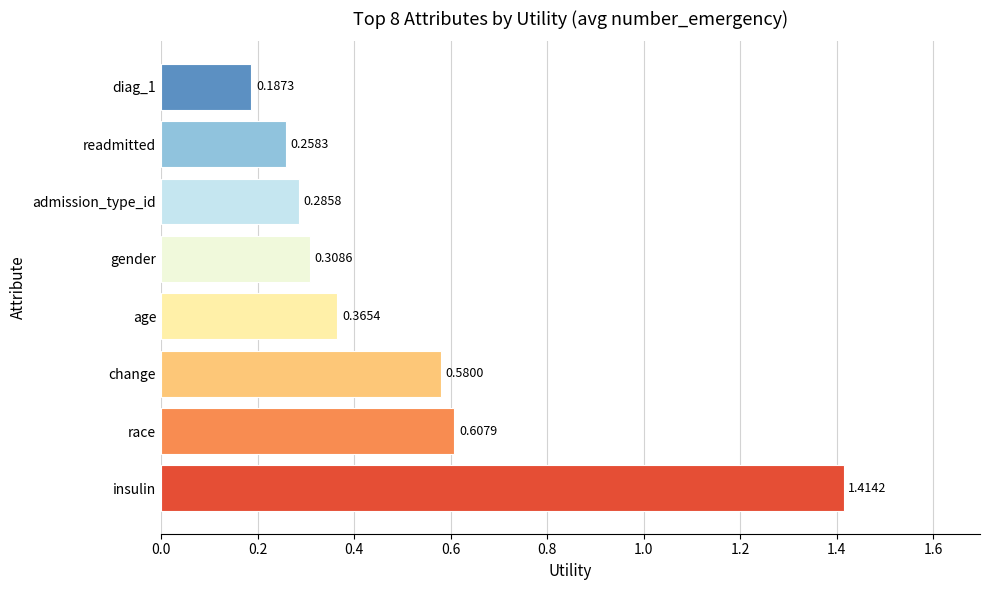

What is the sum of all values?

4.0